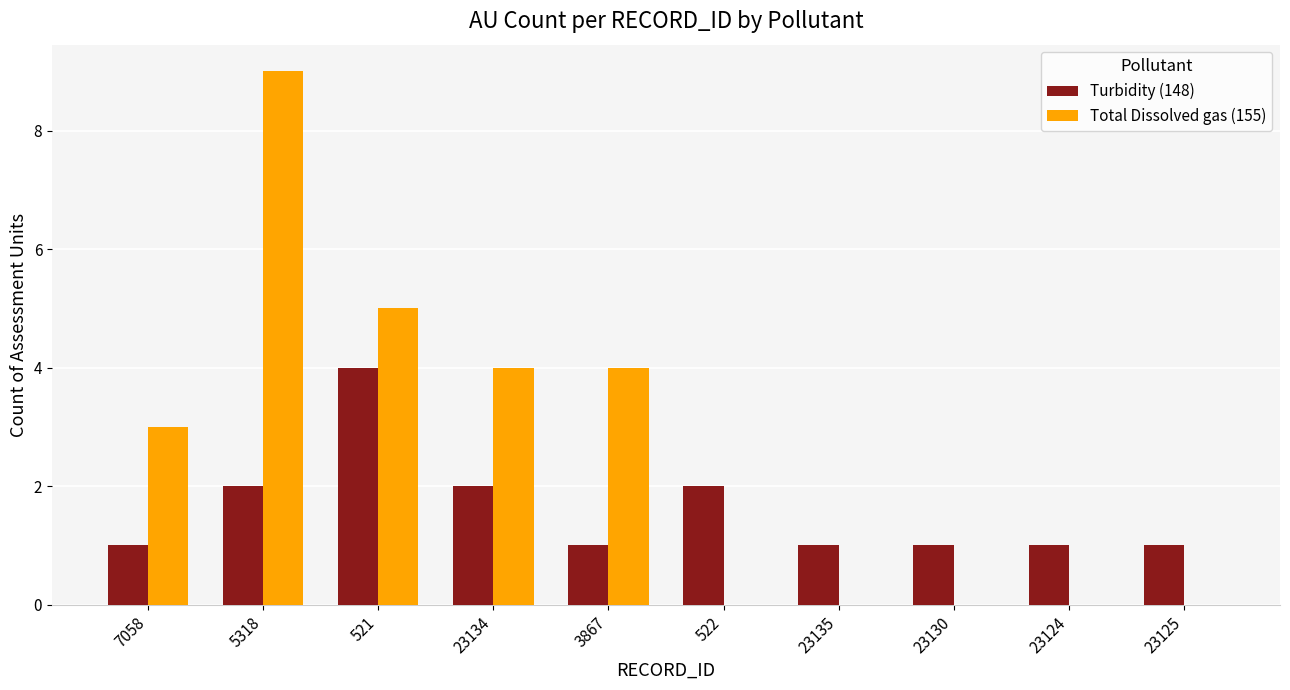

Which series changed the most between 5318 and 23124?

Total Dissolved gas (155)